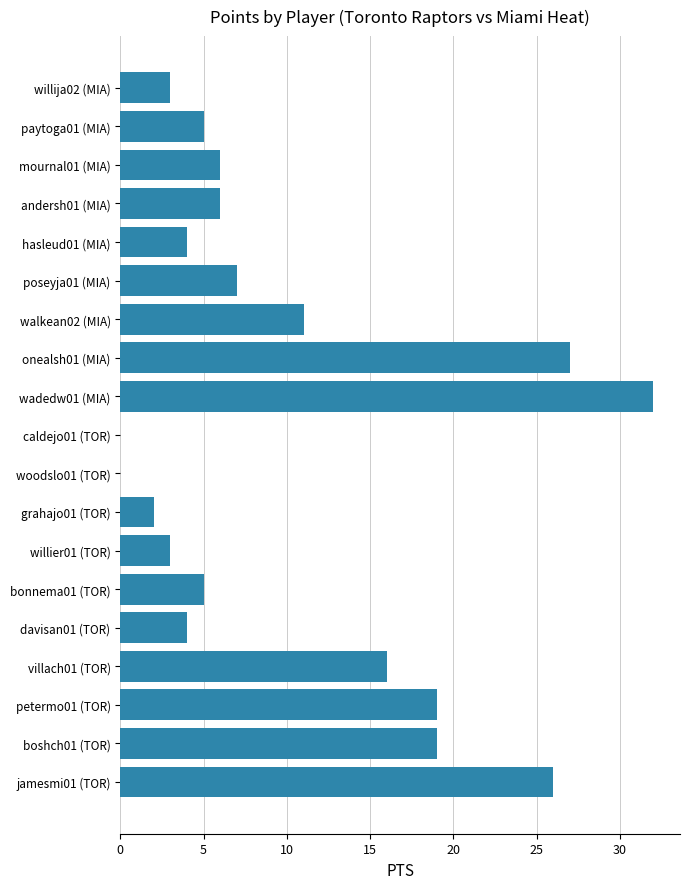

Approximately how many times larger is the value at willier01 (TOR) compared to grahajo01 (TOR)?

1.5